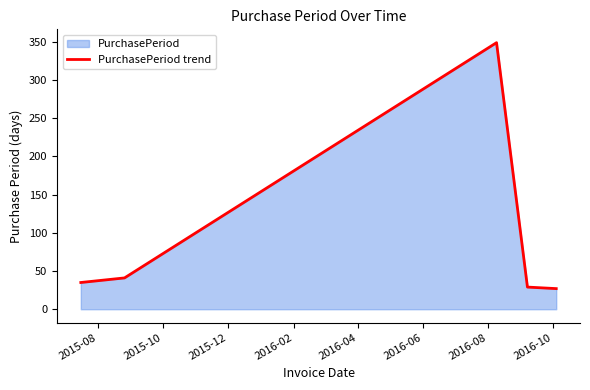

True or false: the data has more than 2 interior local peaks.

False